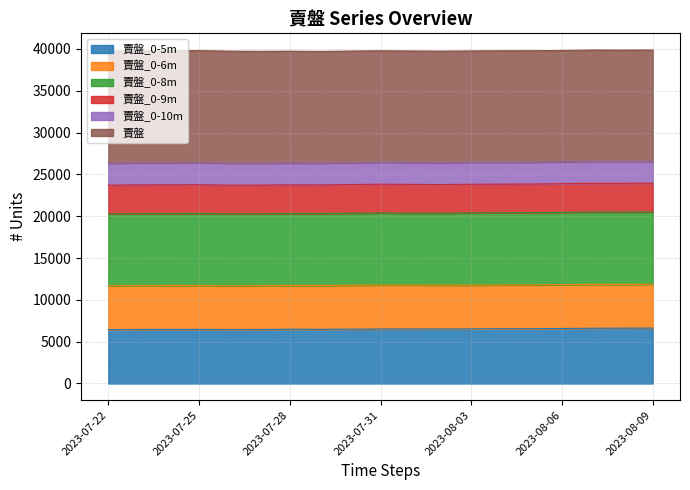

What is the total value across all series at 2023-07-24?

128432